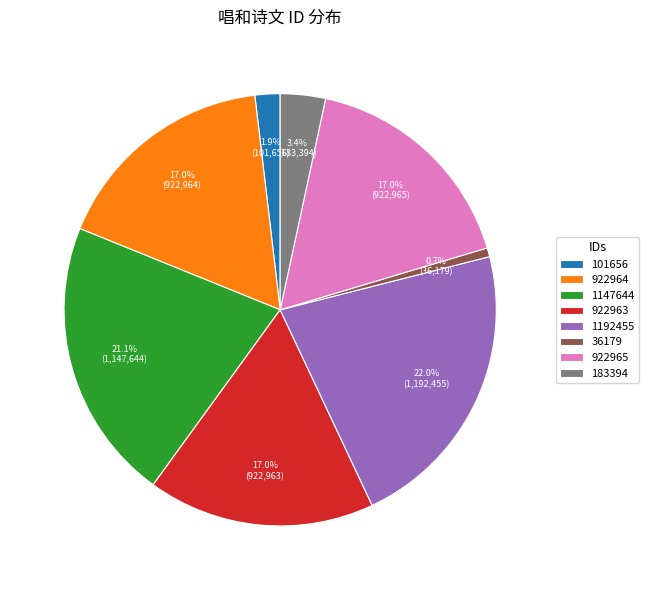

Which slice is the smallest?

36179